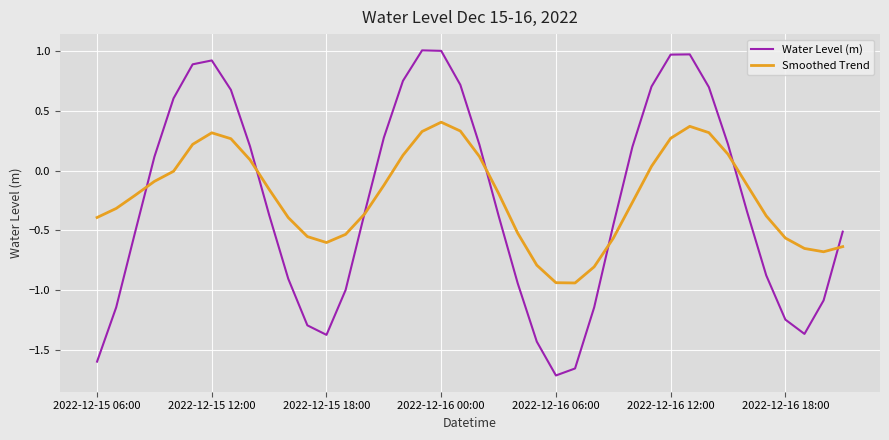

Rank the series by their maximum value, from highest to lowest.

Water Level (m), Smoothed Trend